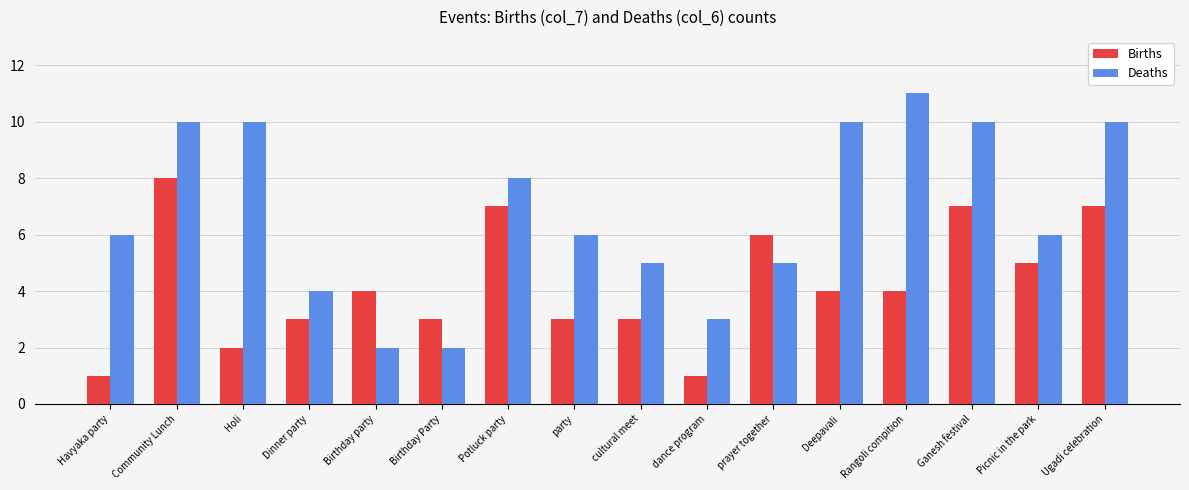

What is the total value across all series at Ganesh festival?

17